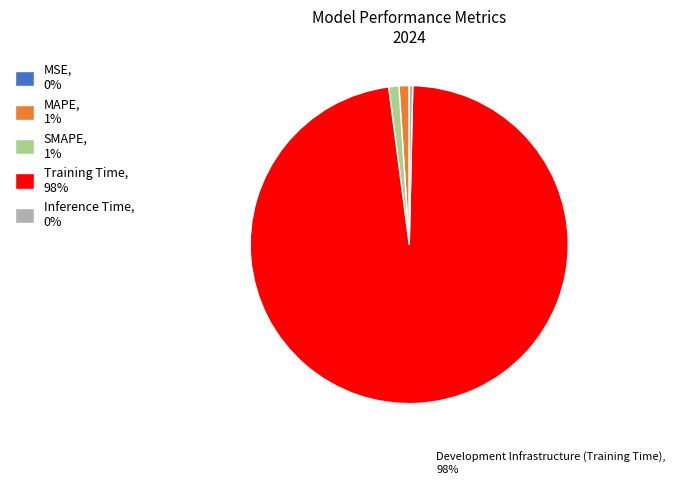

Is it true that SMAPE, 1% is 1% of the pie?

True